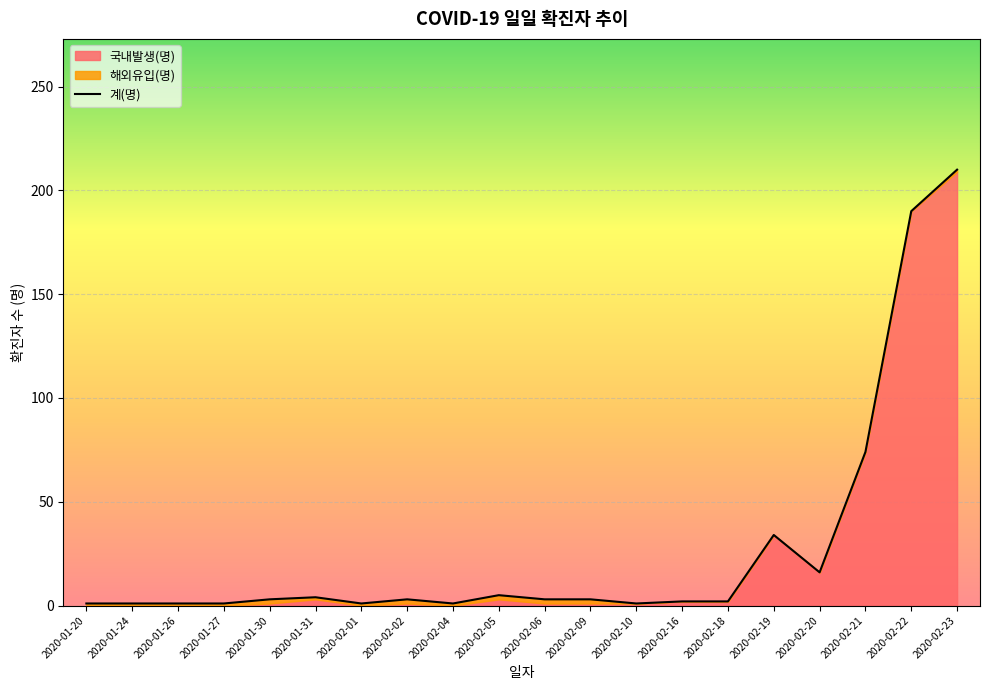

What is the ratio of the value at 2020-02-10 to the value at 2020-02-05?

0.2